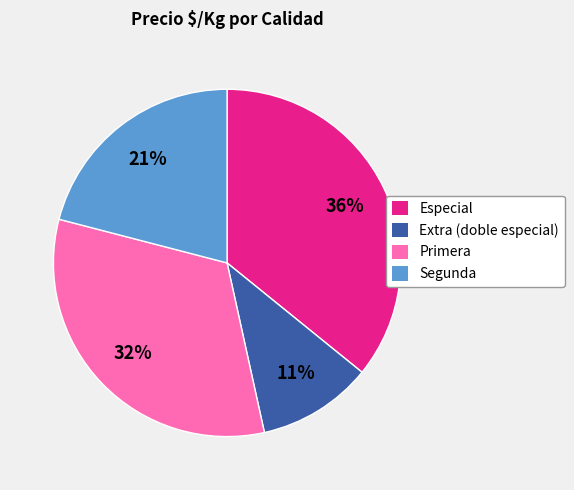

Is it true that Primera is 32% of the pie?

True